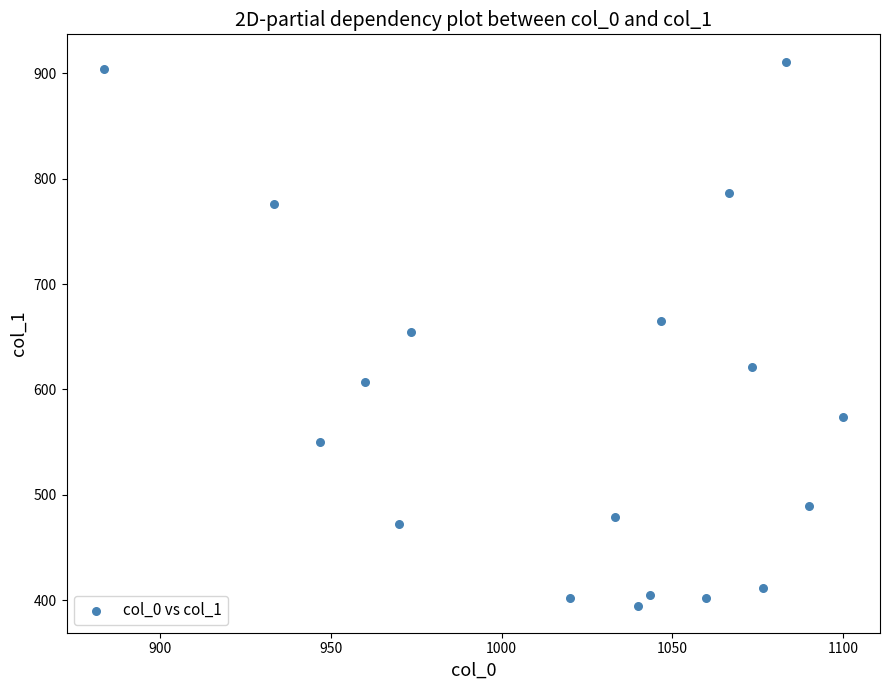

What is the range of Y values (max minus min)?

516.4